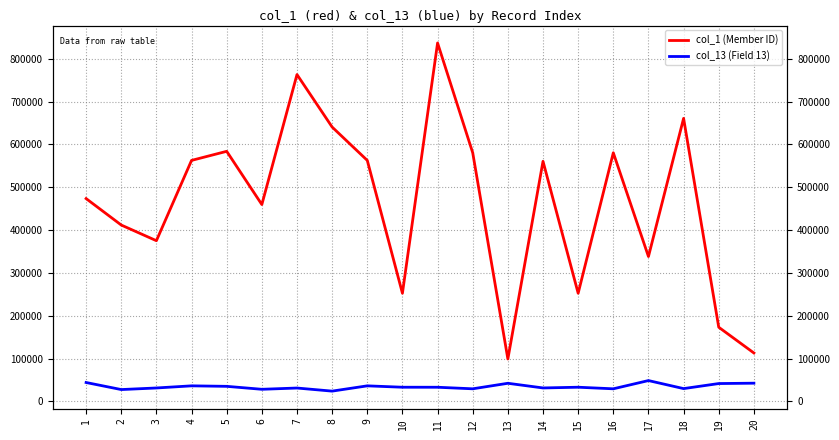

Rank the categories by col_13 (Field 13) value from highest to lowest.

17, 1, 20, 13, 19, 4, 9, 5, 10, 15, 11, 14, 3, 7, 18, 12, 16, 6, 2, 8